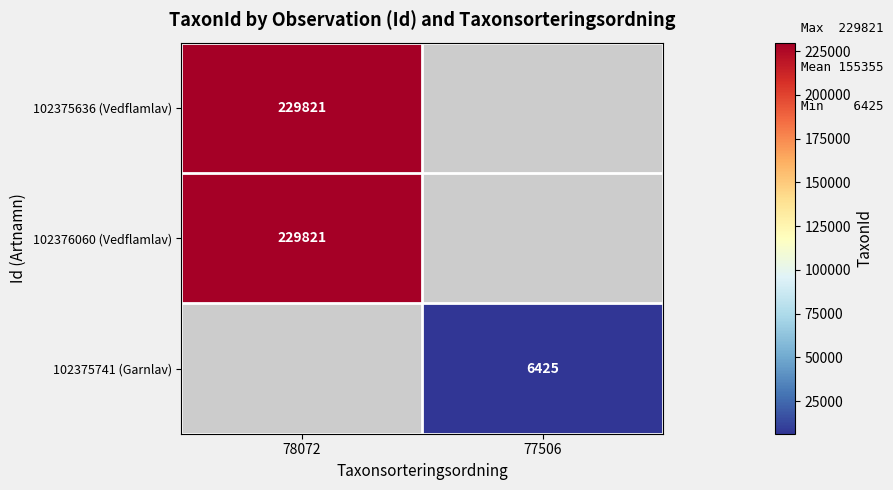

The value of 102376060 (Vedflamlav) at 78072 is 229821. True or false?

True